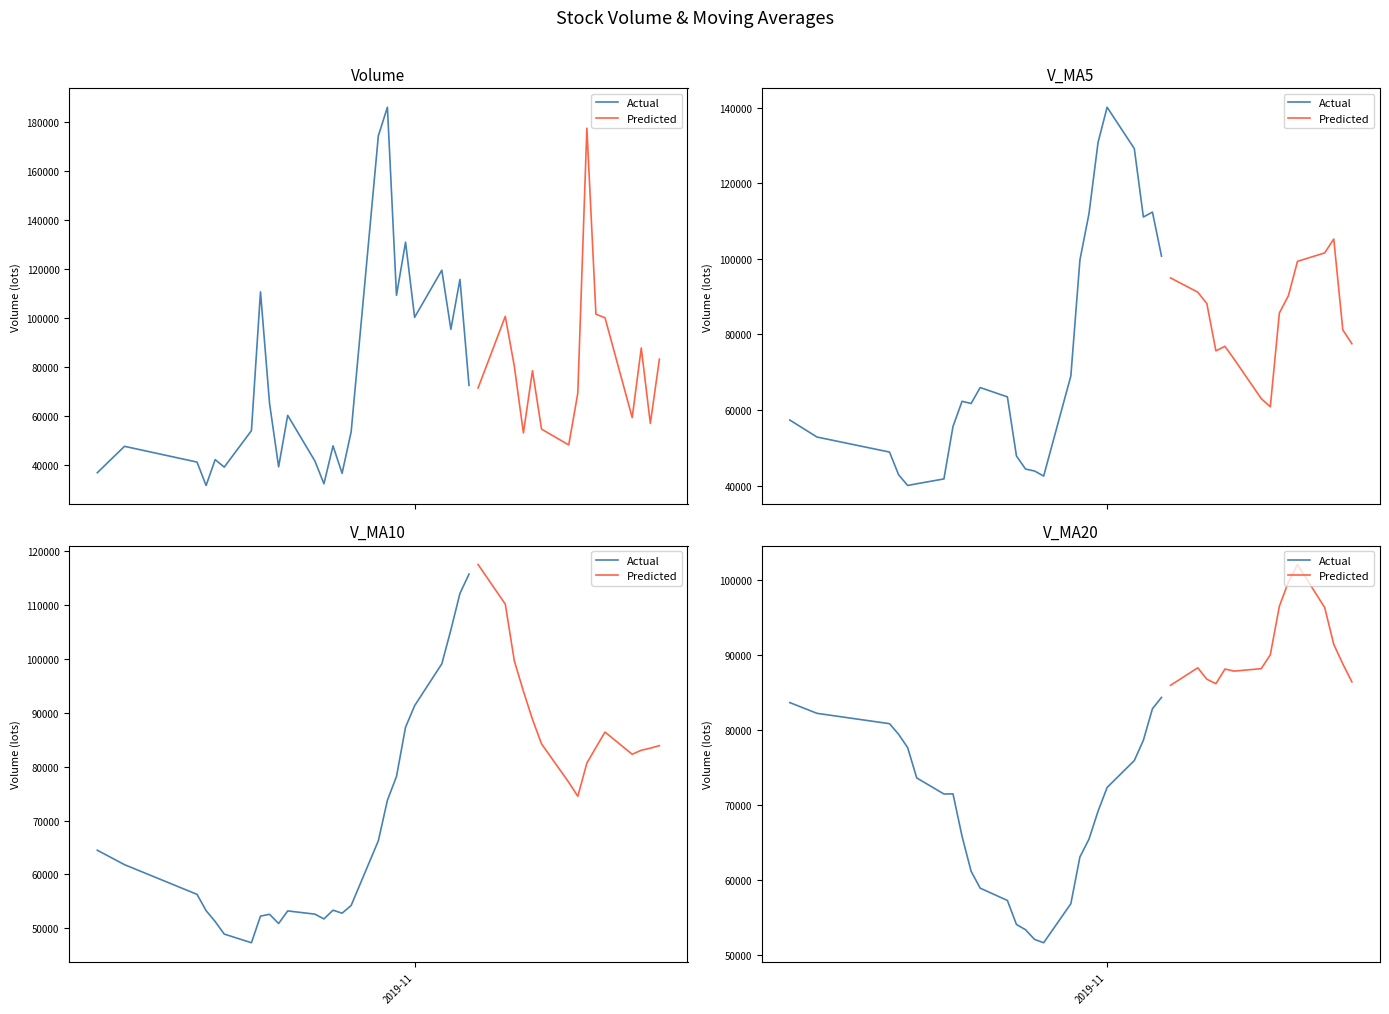

What is the highest value of the v_ma5 series?

140153.9